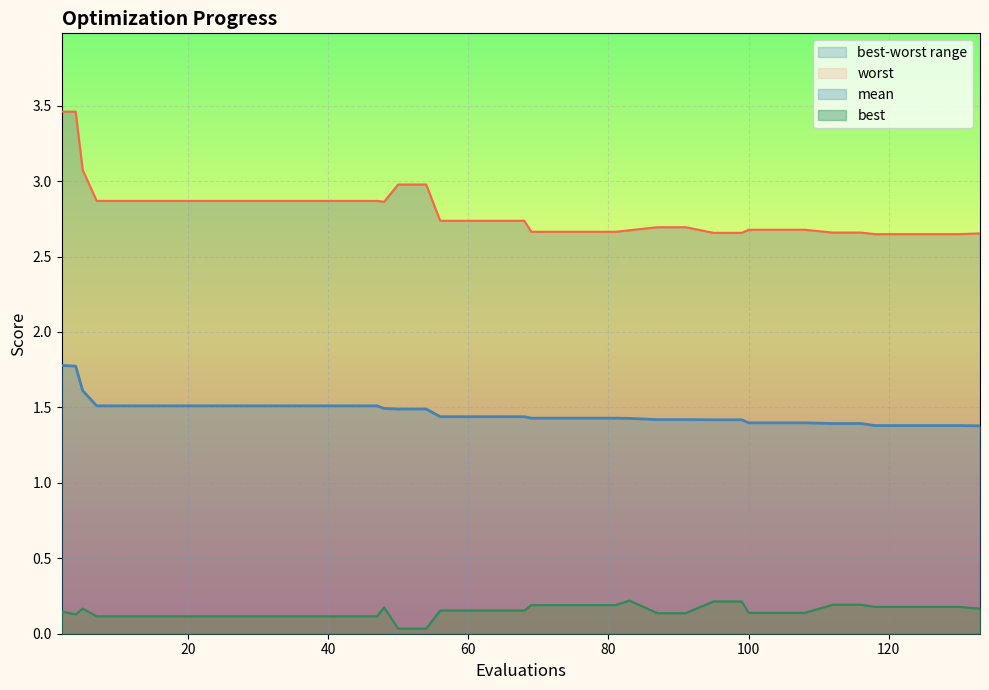

At which category does the chart reach its peak across all series?

4